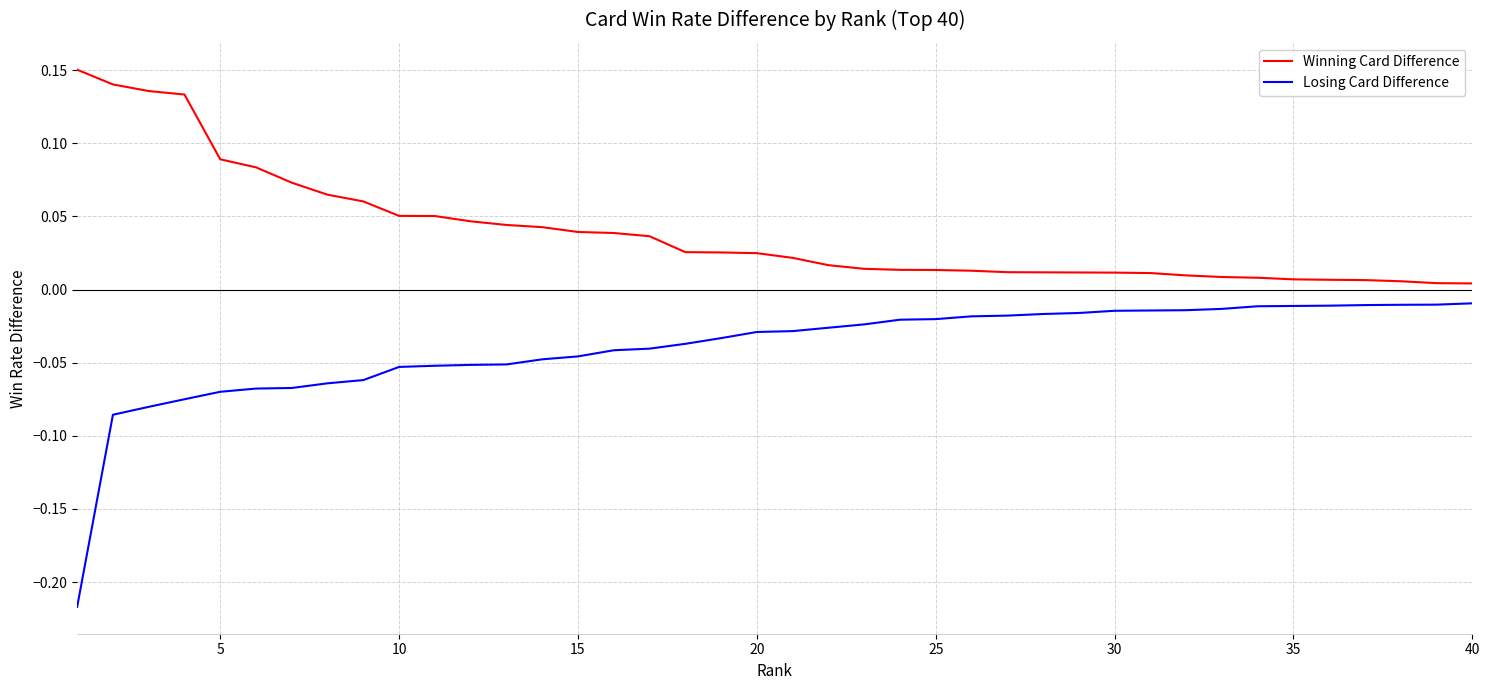

Which series has the largest total across all categories?

Winning Card Difference